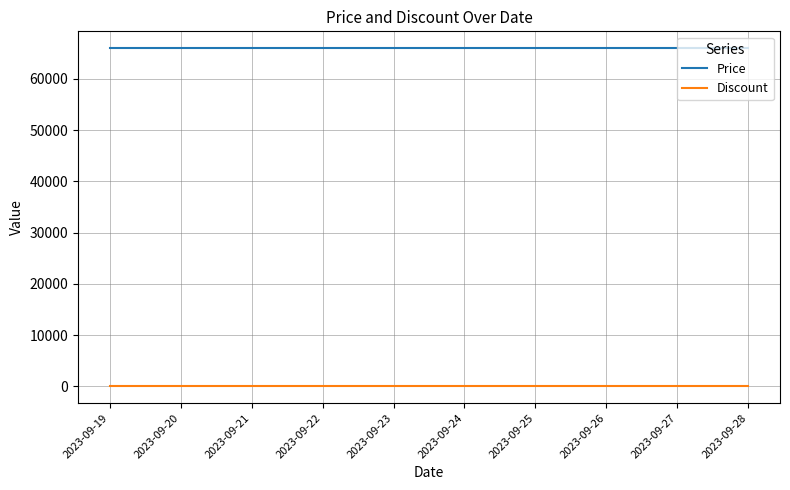

What value does the Discount series have at 2023-09-26?

42